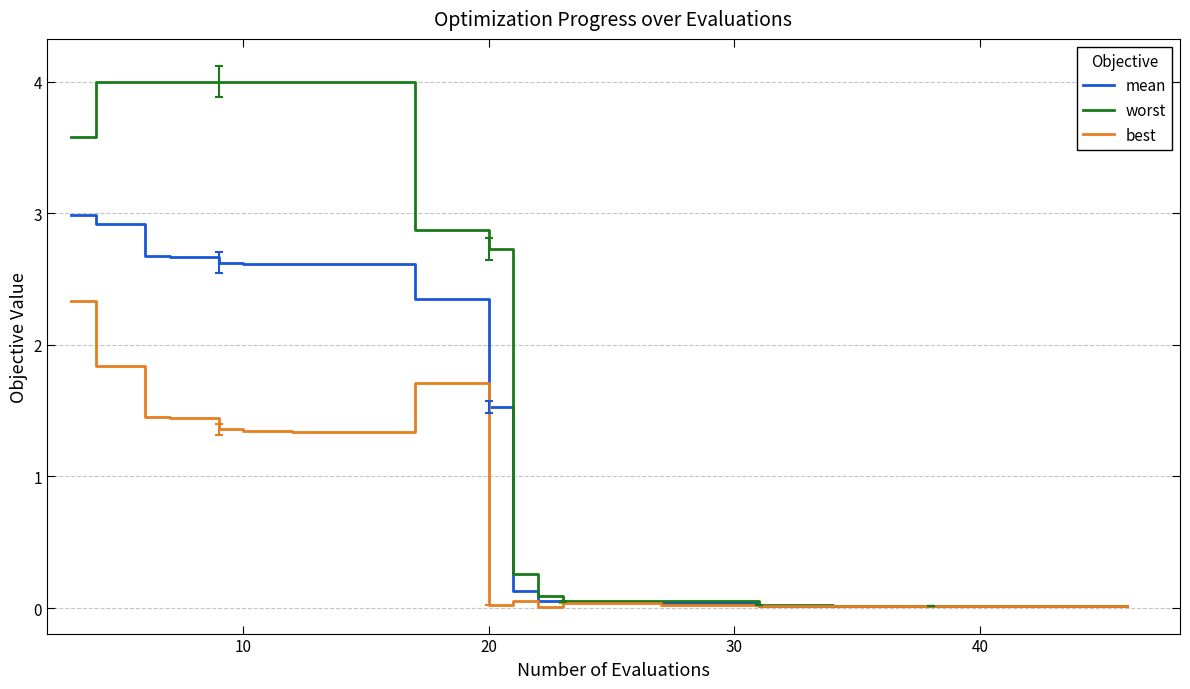

Which series has the widest spread of values?

worst